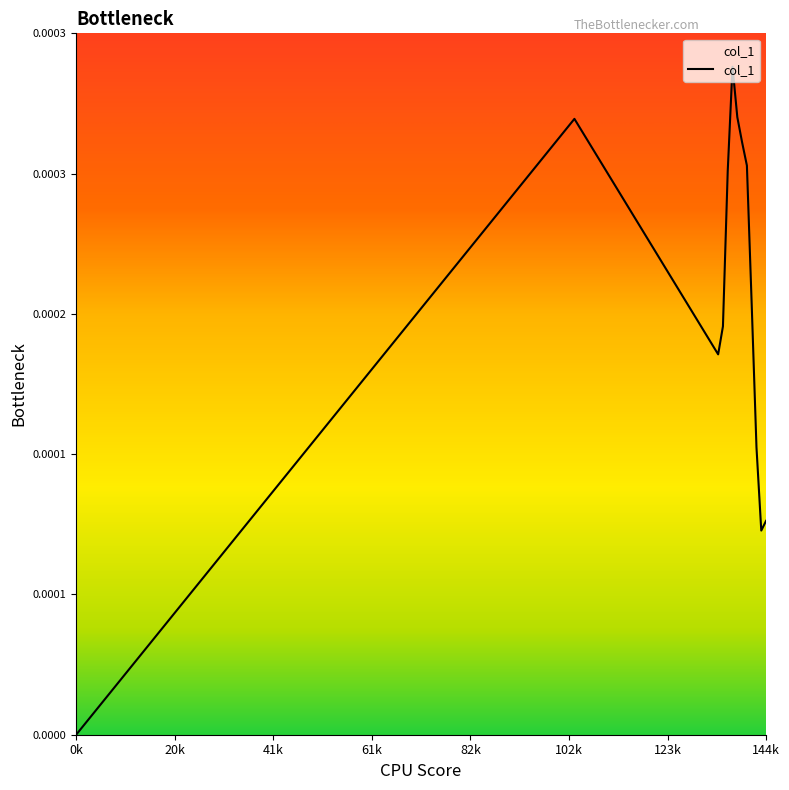

Does the chart have visible grid lines?

No